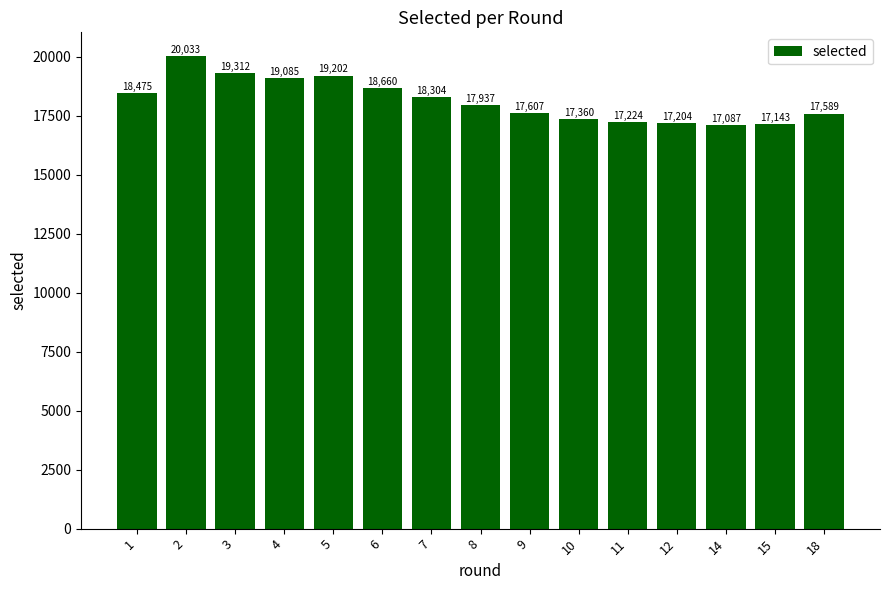

The chart shows a value of 12594 at 6. True or false?

False